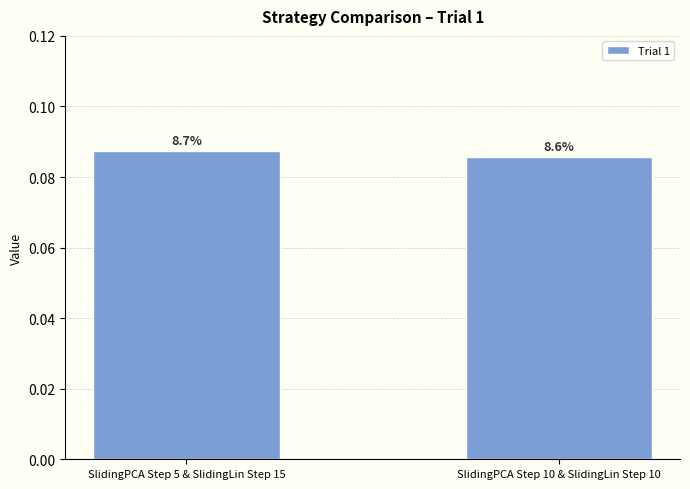

What is the value of the 2nd bar from the left?

0.1